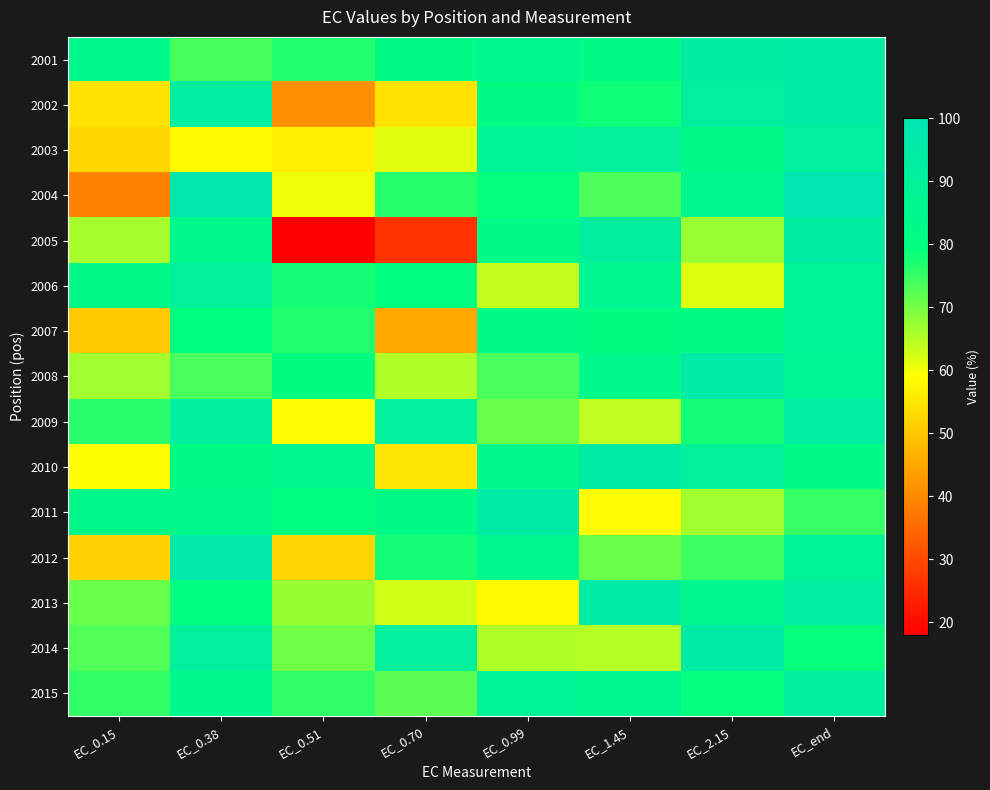

Rank the series at EC_0.38 from highest to lowest value.

2004, 2012, 2002, 2009, 2014, 2006, 2005, 2011, 2015, 2010, 2013, 2007, 2001, 2008, 2003